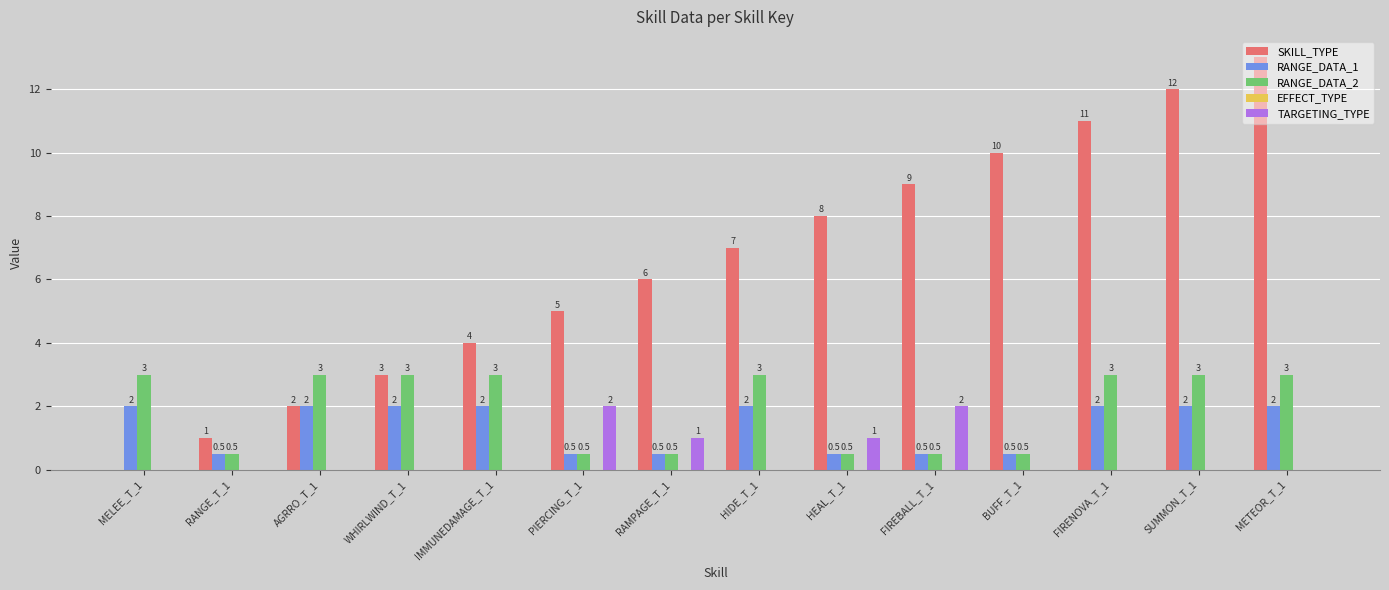

How many groups of bars are there?

14